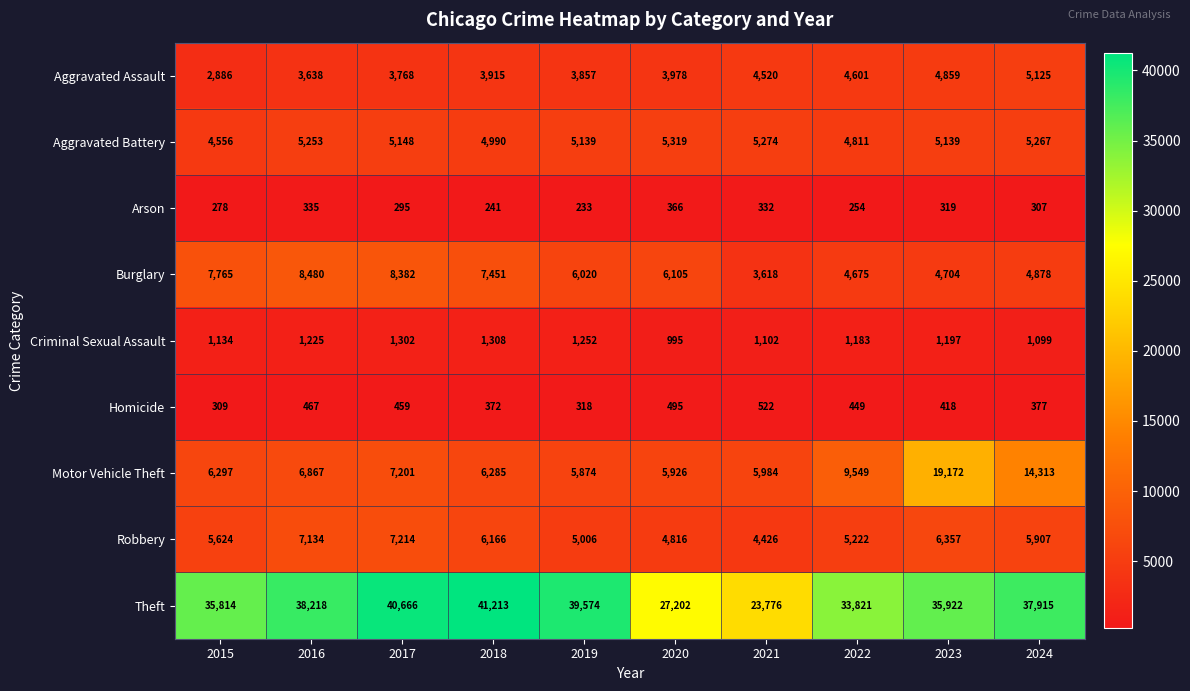

At 2023, list the series in order from largest to smallest.

Theft, Motor Vehicle Theft, Robbery, Aggravated Battery, Aggravated Assault, Burglary, Criminal Sexual Assault, Homicide, Arson